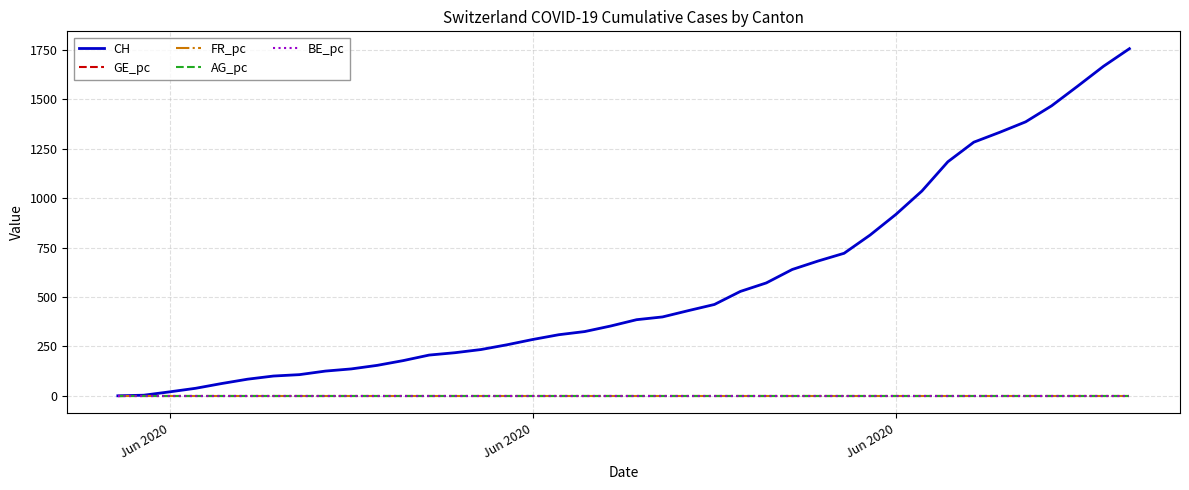

Which series has the largest total across all categories?

CH